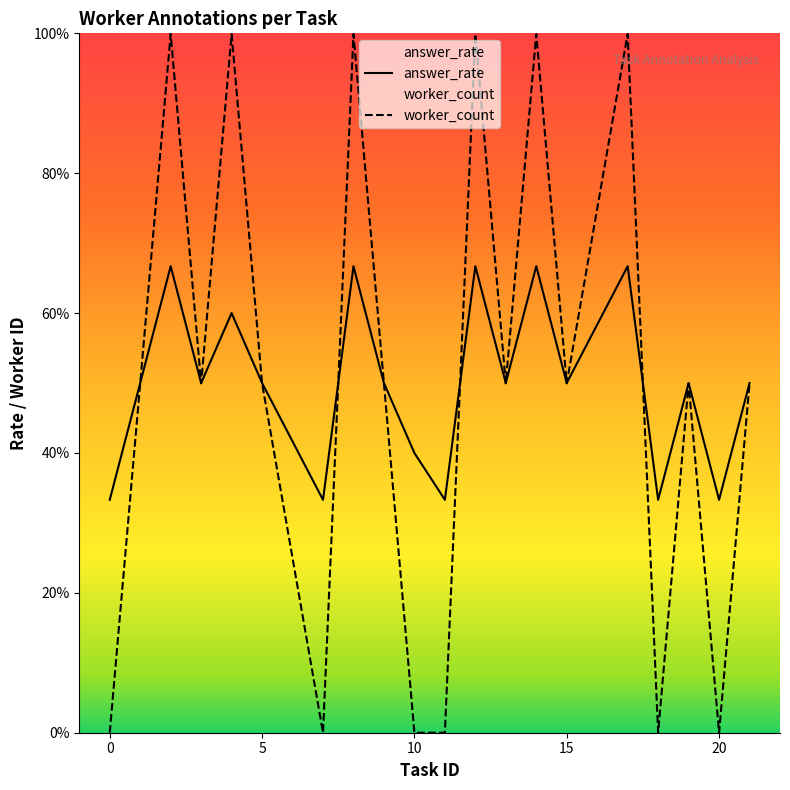

Which series has the largest total across all categories?

answer_rate